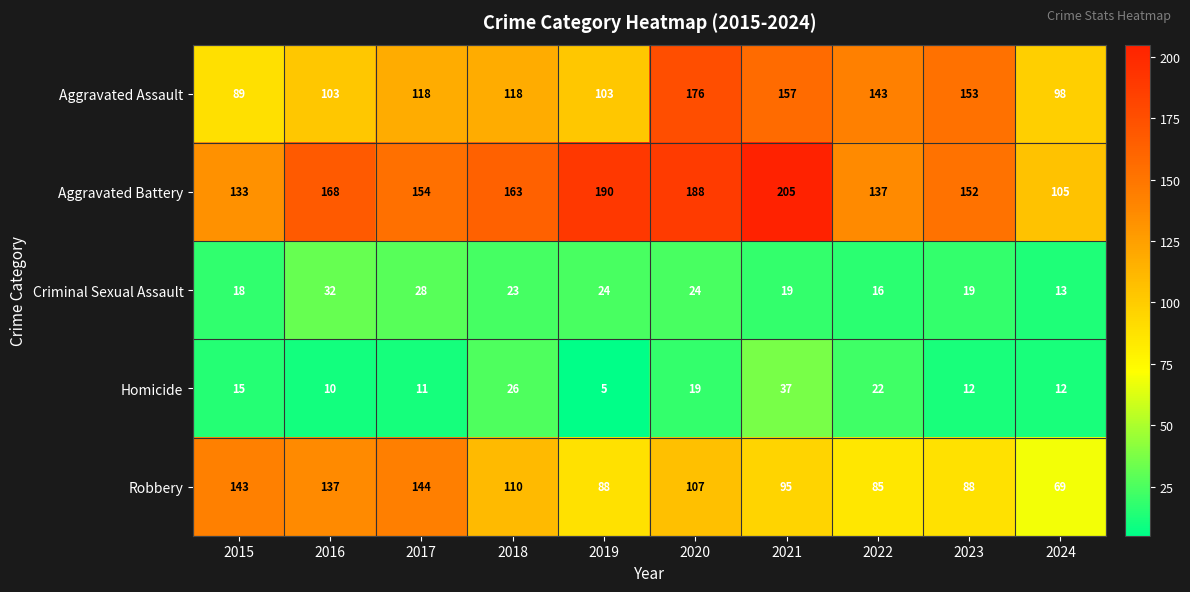

What is the difference between the maximum and second lowest values in the Homicide series?

27